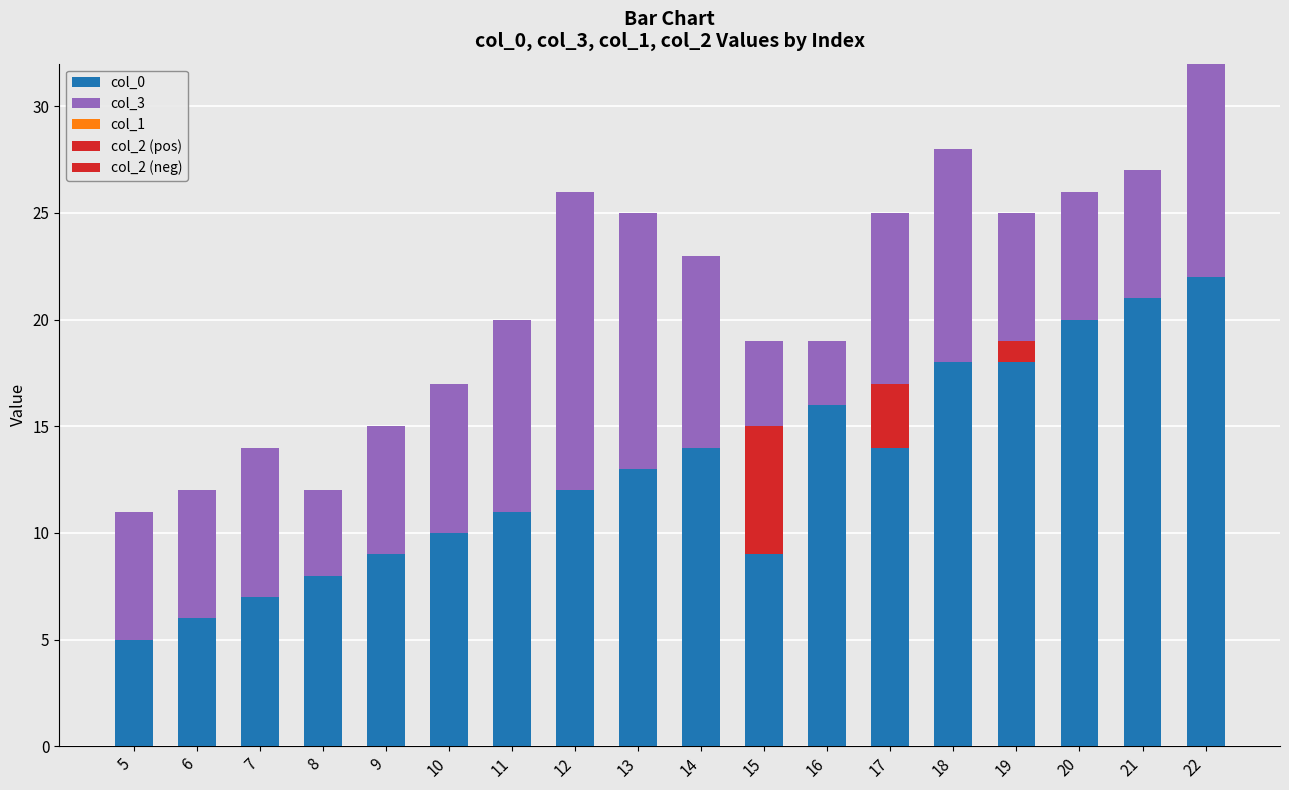

At which label does col_0 reach its peak?

22